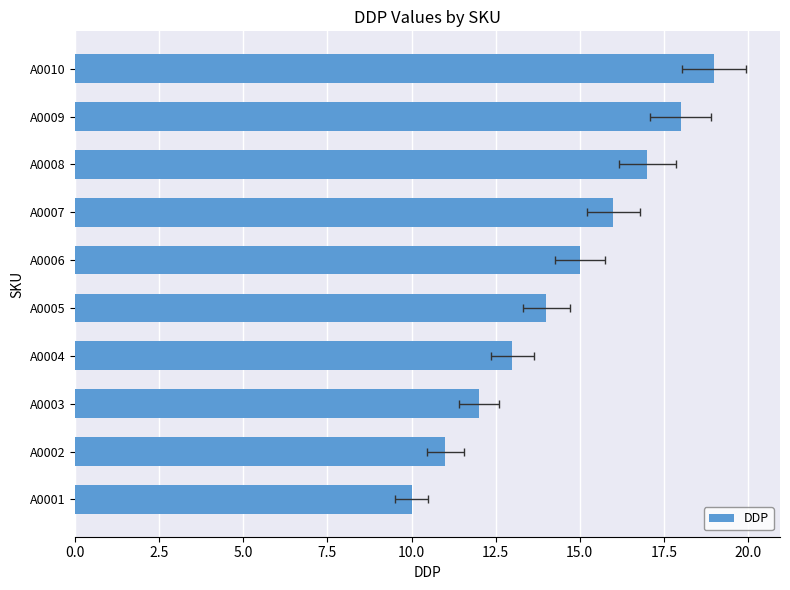

How many values are below 15?

5